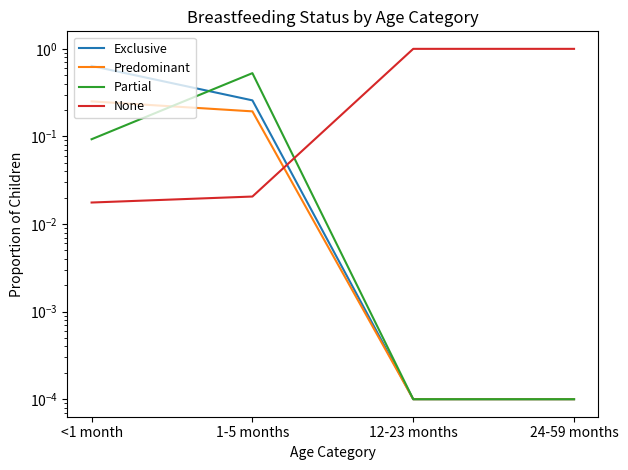

Which category has the lowest value across all series?

12-23 months